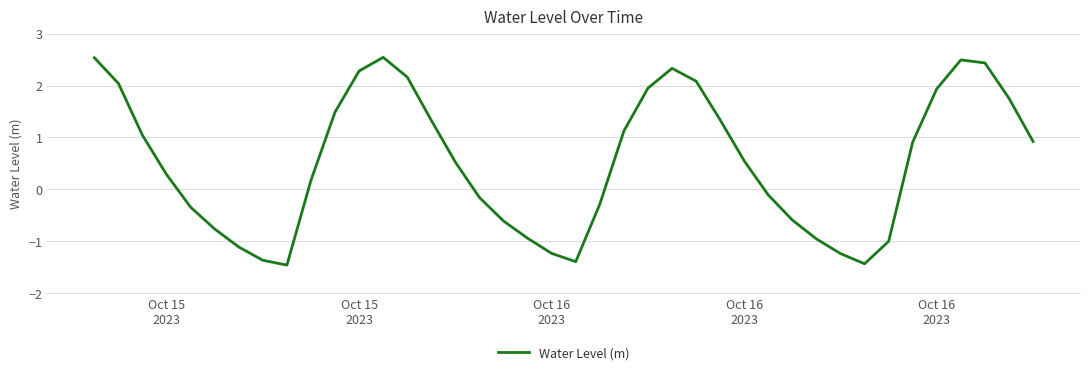

What is the difference between the maximum and minimum values?

4.0